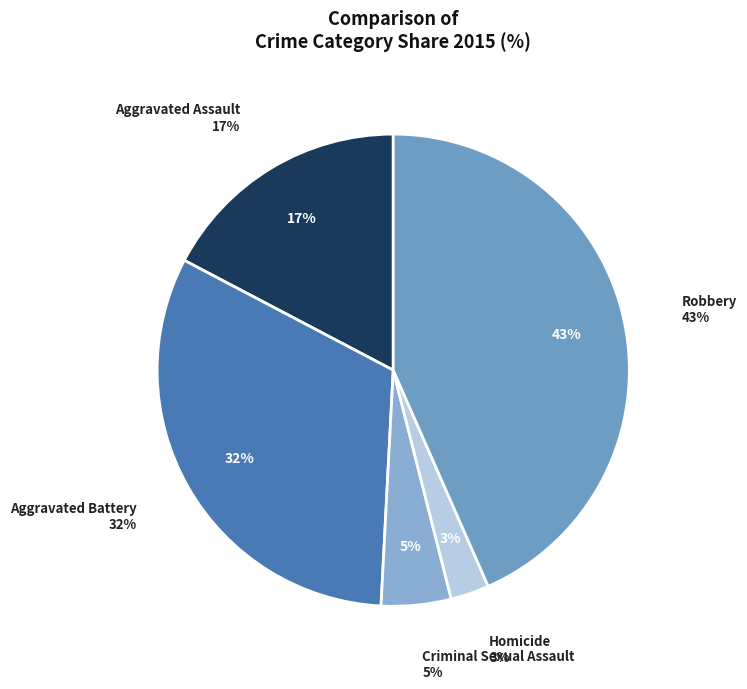

What percentage is NOT represented by Homicide?

97.4%